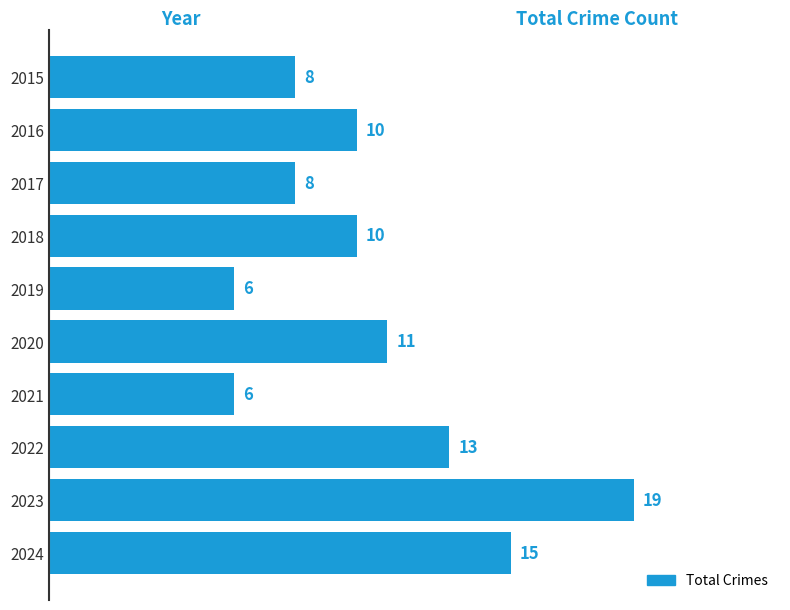

Where is the data nearest to the value 12?

2020